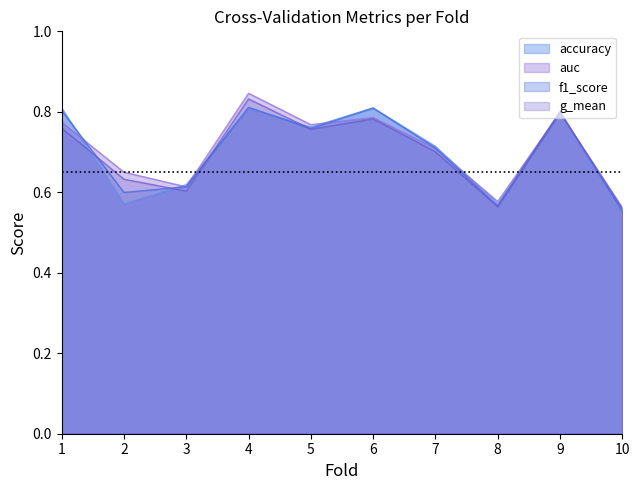

What is the smallest value displayed?

0.6